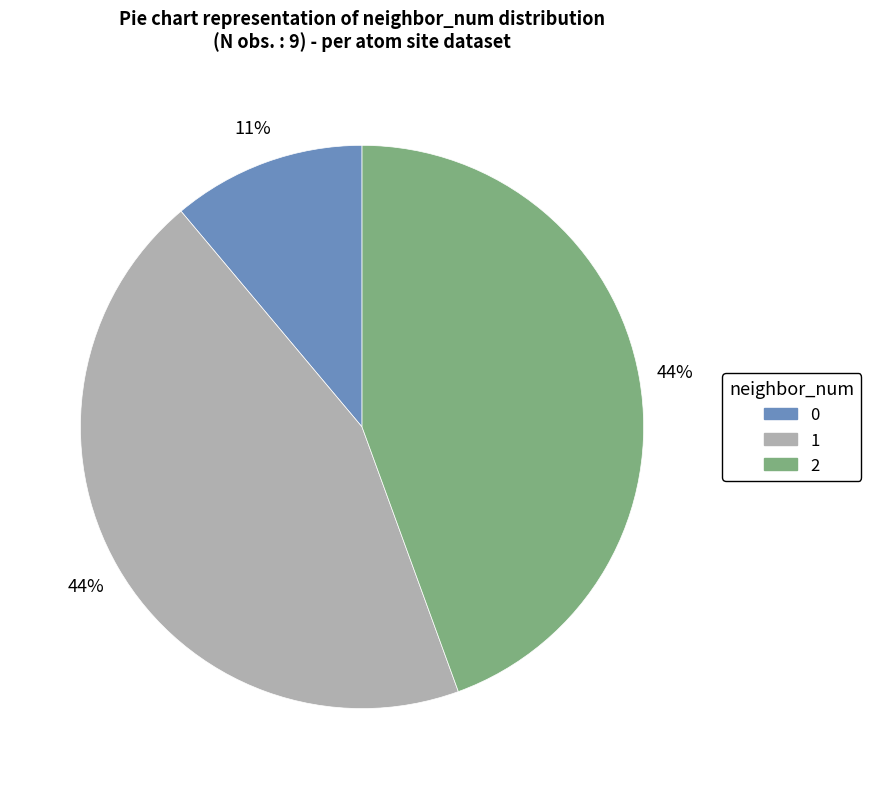

What is the ratio of the value at 1 to the value at 0?

4.0